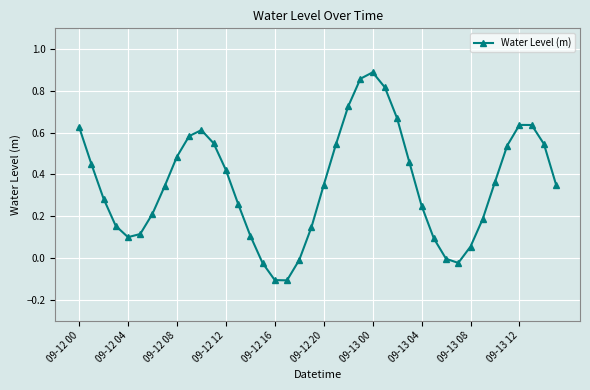

True or false: there are more than 2 points higher than both neighbors.

True